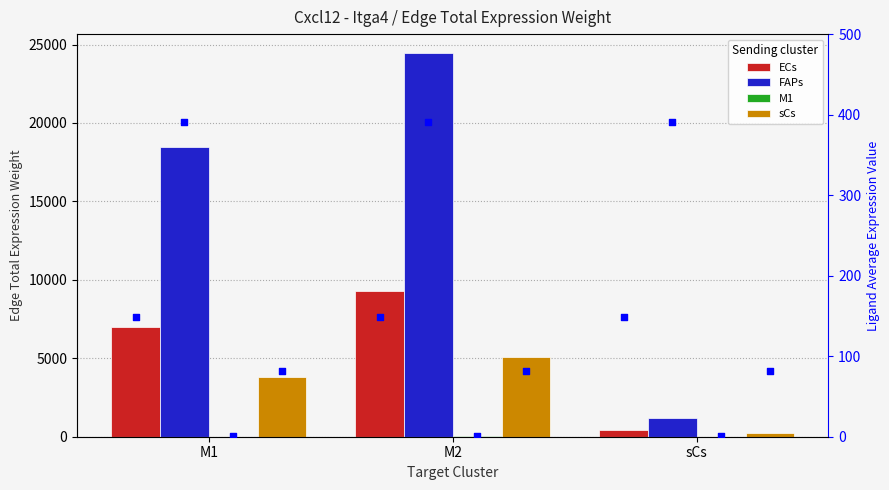

Which series has the widest spread of Y values?

FAPs